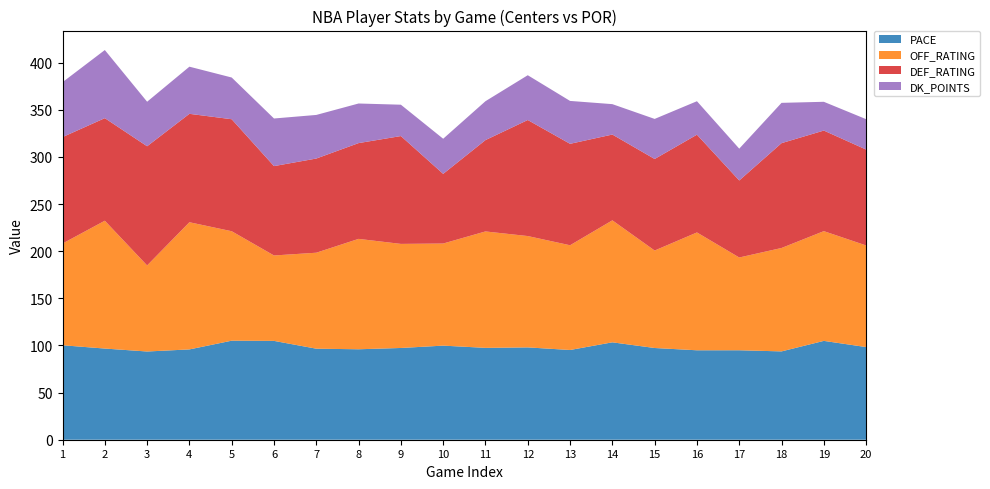

Reading left to right, transcribe all the data shown in this chart.

PACE: 100.2	96.7	93.6	95.8	105.1	104.8	96.6	96.0	97.3	99.8	97.4	97.9	95.2	103.3	97.3	94.9	94.9	93.7	104.8	98.3
OFF_RATING: 107.9	135.6	91.3	134.9	116.1	90.6	101.8	117.1	110.4	108.3	123.5	118.1	111.1	129.4	103.4	125.0	98.4	109.7	116.4	107.8
DEF_RATING: 112.9	108.8	126.4	115.0	118.8	94.8	99.9	101.6	114.4	73.9	96.9	123.1	107.6	91.0	97.1	103.7	81.7	111.2	106.7	101.7
DK_POINTS: 58.2	72.2	47.2	50.0	44.2	50.5	46.2	42.0	33.2	37.2	41.2	47.5	45.5	32.2	42.5	35.5	33.8	42.8	30.5	32.2